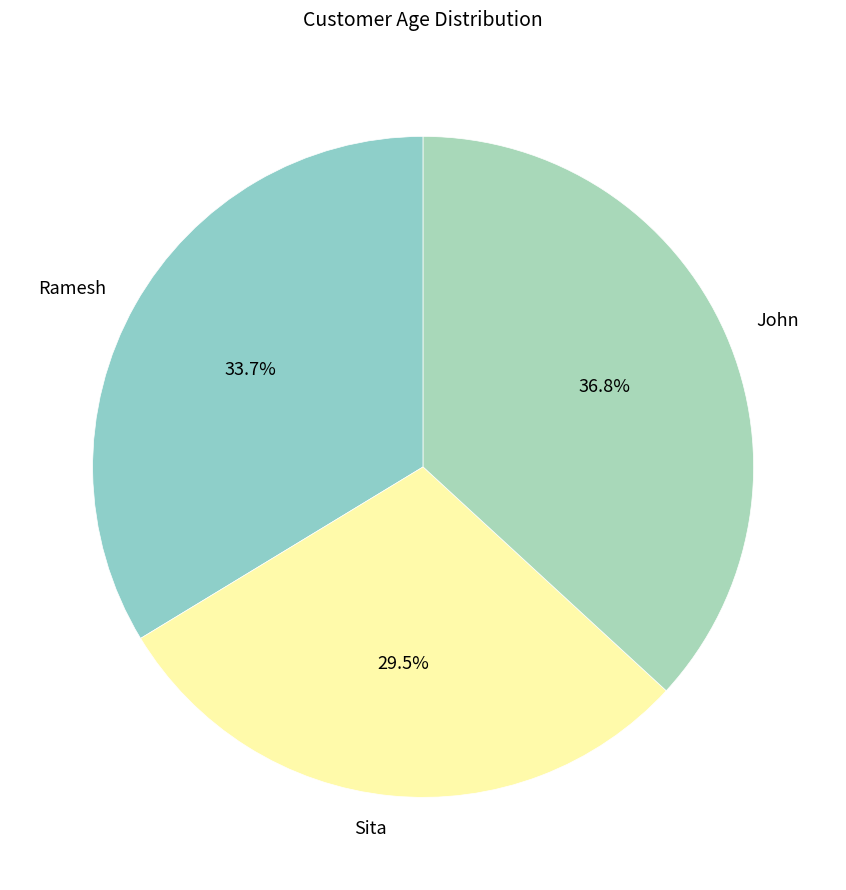

Which category has the biggest portion of the pie?

John